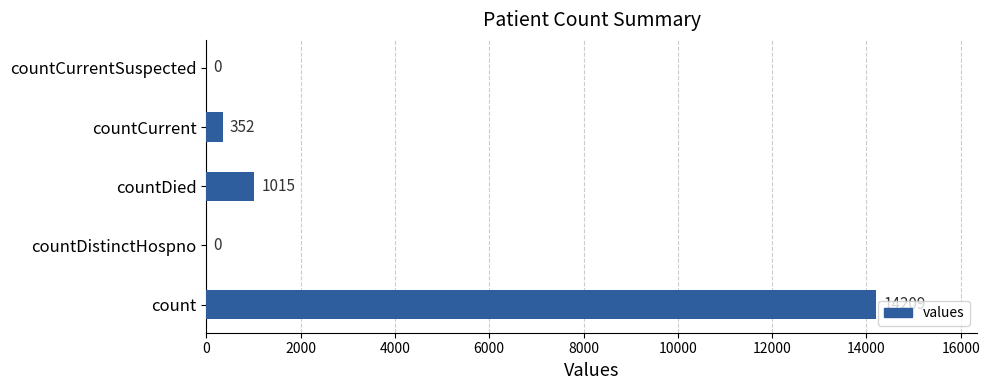

What is the sum of all values?

15576